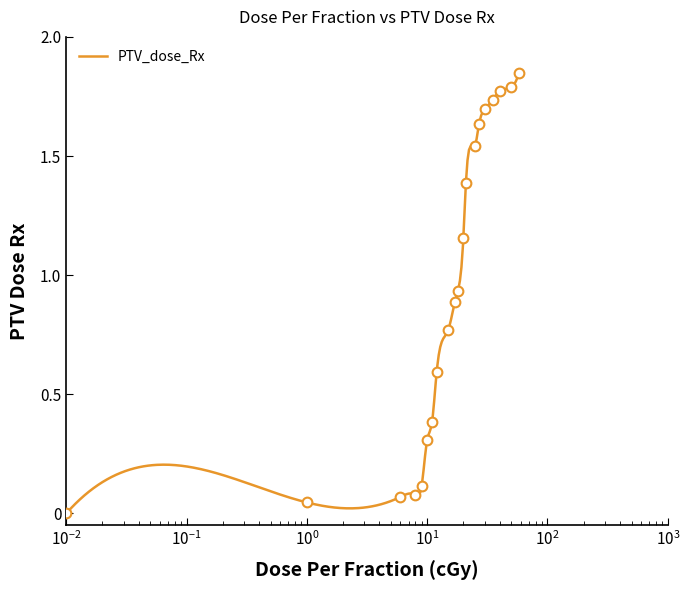

Rank the categories by value from lowest to highest.

0, 1, 6, 8, 9, 10, 11, 12, 15, 17, 18, 20, 21, 25, 27, 30, 35, 40, 50, 58